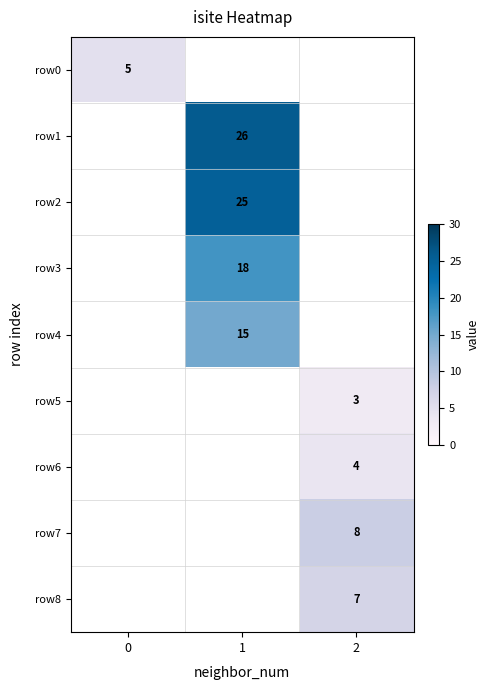

The row4 series shows 20 at 1. True or false?

False